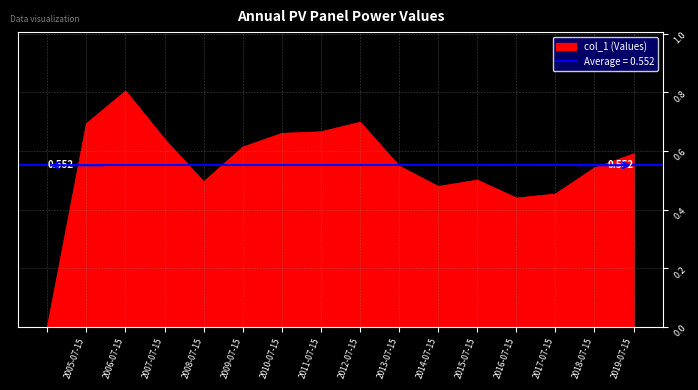

How many values are between 0 and 1?

16